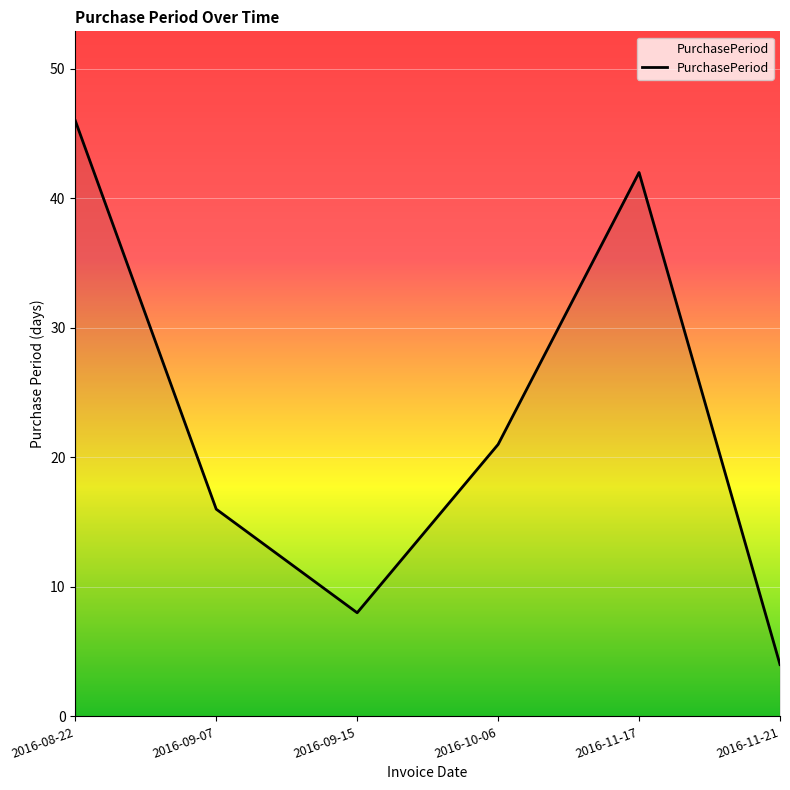

What is the change in value from 2016-09-15 to 2016-10-06?

+13